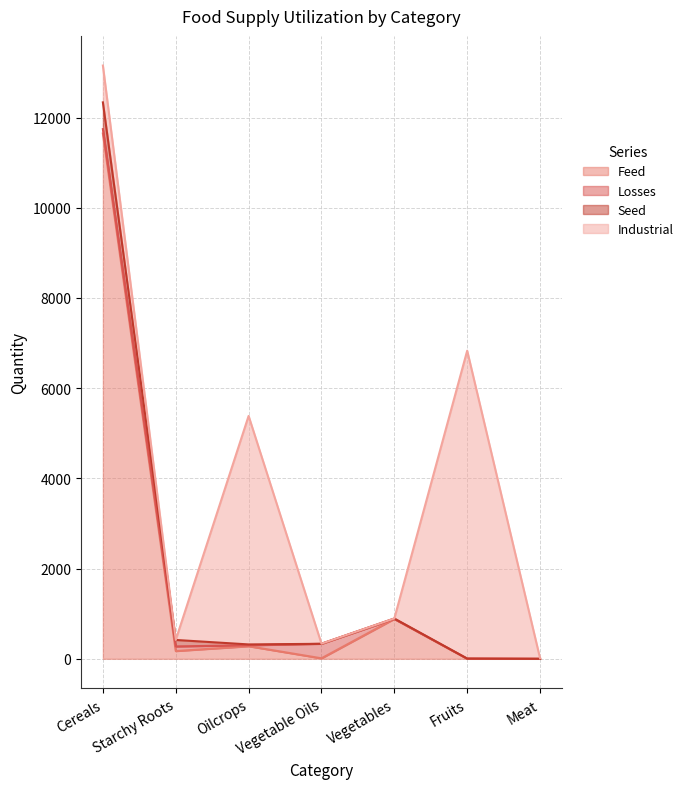

In Industrial, how many points are higher than both neighbors (excluding endpoints)?

2